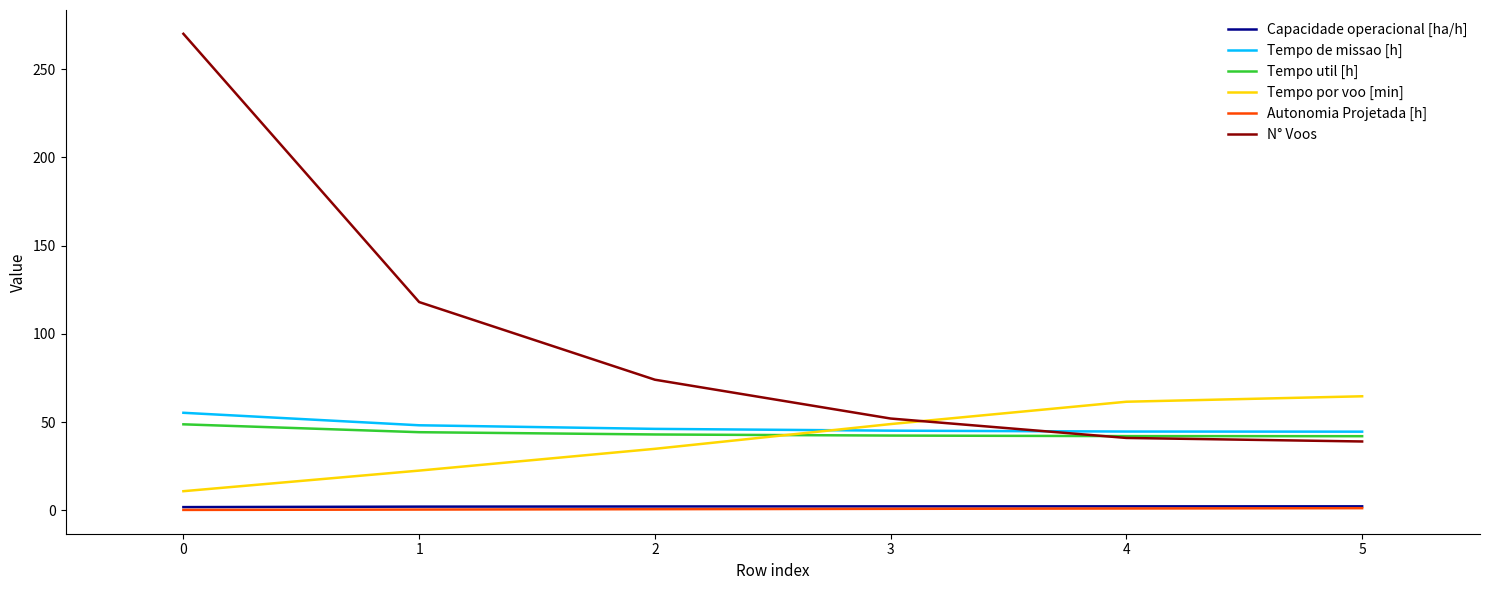

Is it true that Tempo de missao [h] equals 55.3 at 0?

True